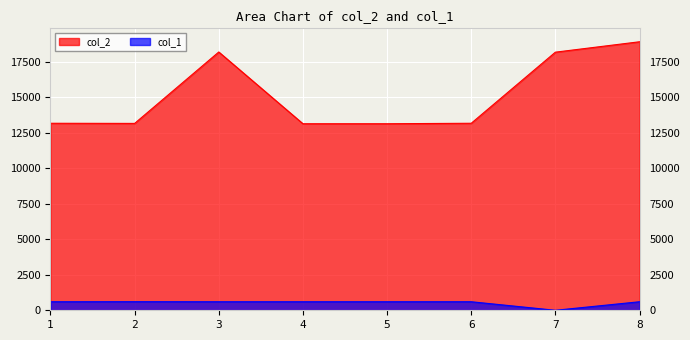

The value of col_2 at 6 is 13155.5. True or false?

True